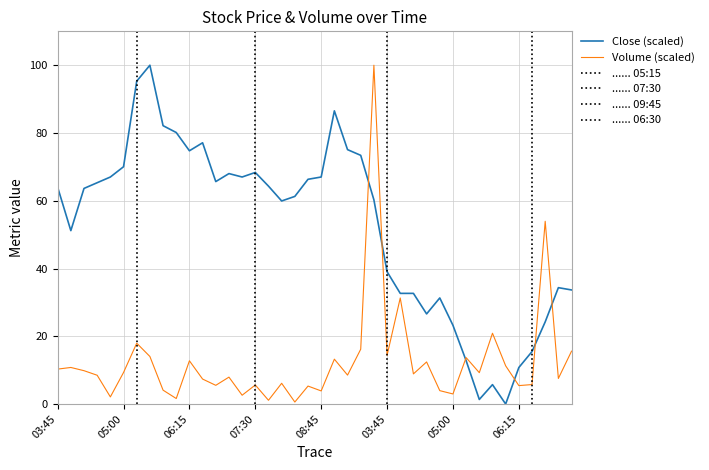

How many times do Close and Volume cross each other?

6